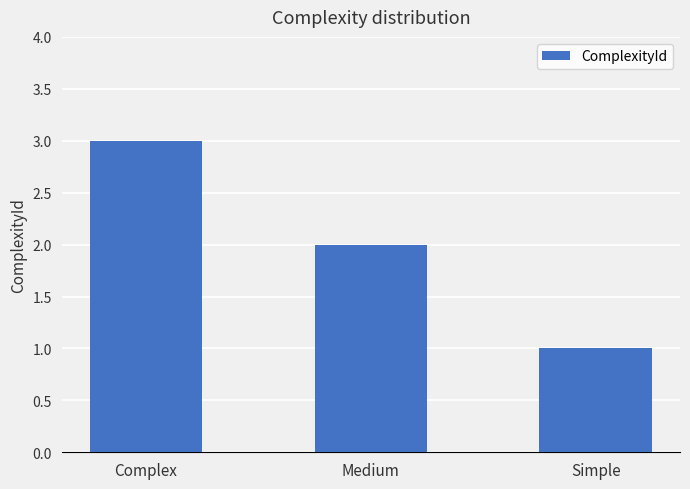

Which has a higher value, Medium or Simple?

Medium